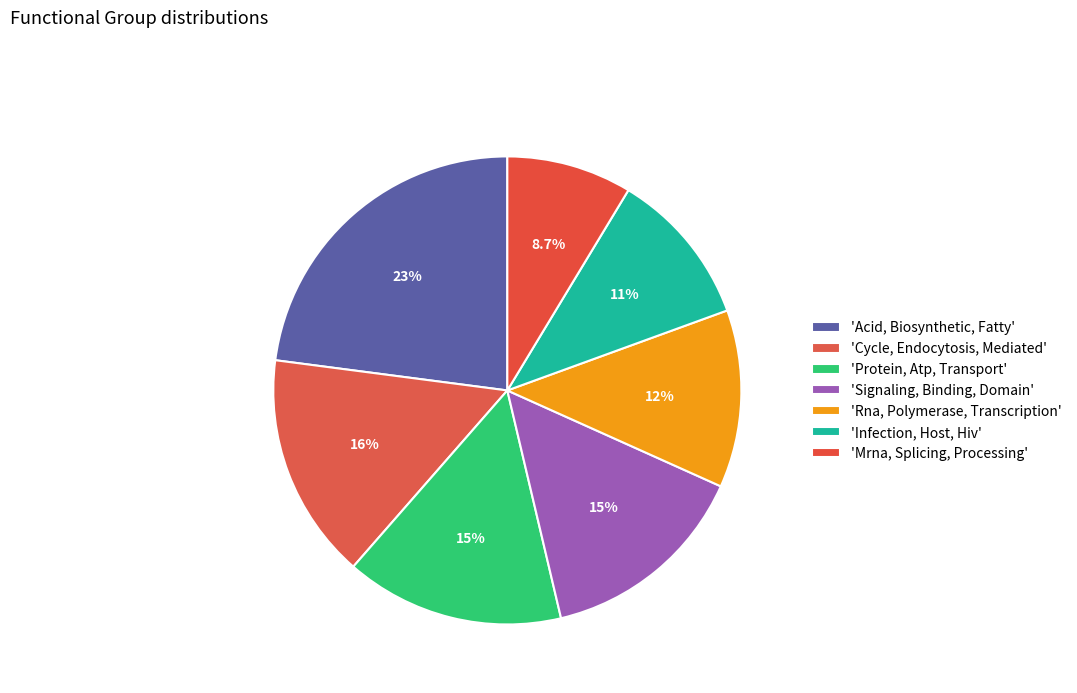

Rank the categories by value from highest to lowest.

Acid, Biosynthetic, Fatty, Cycle, Endocytosis, Mediated, Protein, Atp, Transport, Signaling, Binding, Domain, Rna, Polymerase, Transcription, Infection, Host, Hiv, Mrna, Splicing, Processing